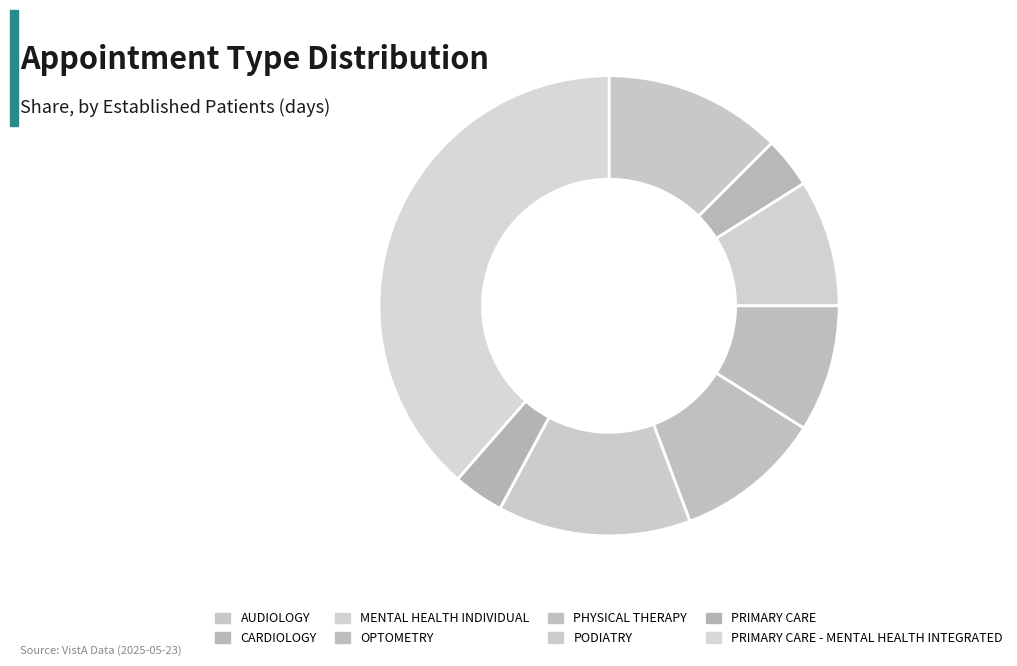

True or false: PHYSICAL THERAPY accounts for 10% of the total.

True